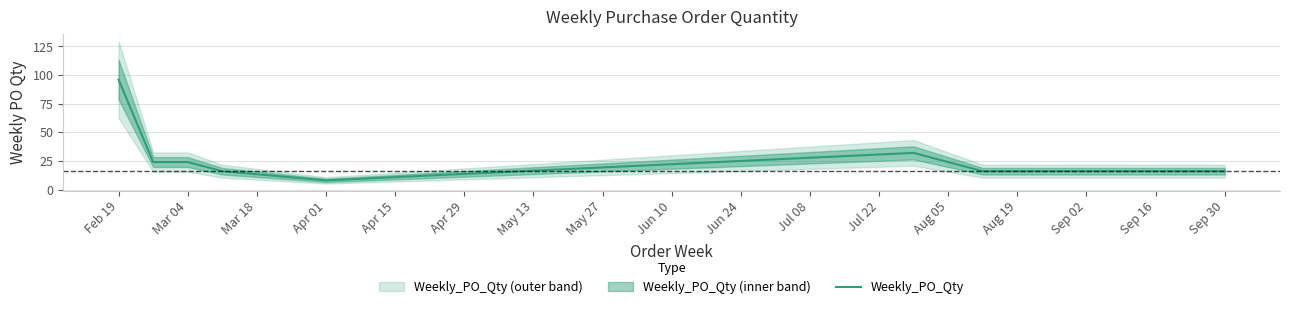

At which label does Weekly_PO_Qty reach its minimum?

Apr 01